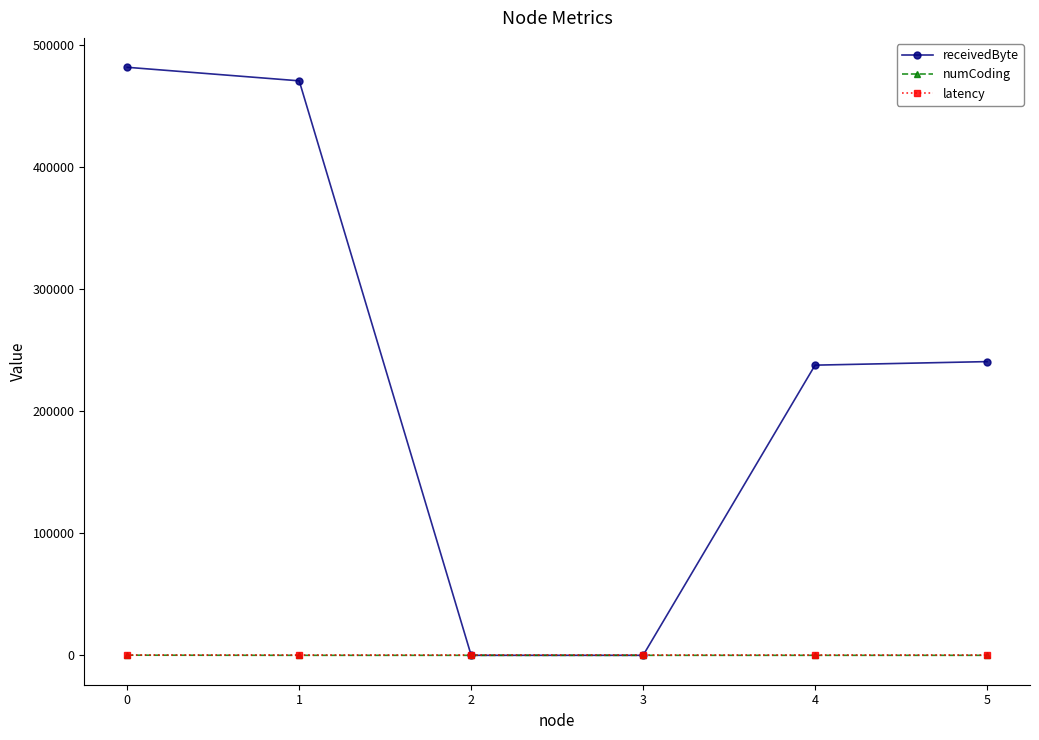

What is the maximum value for receivedByte?

481900.0